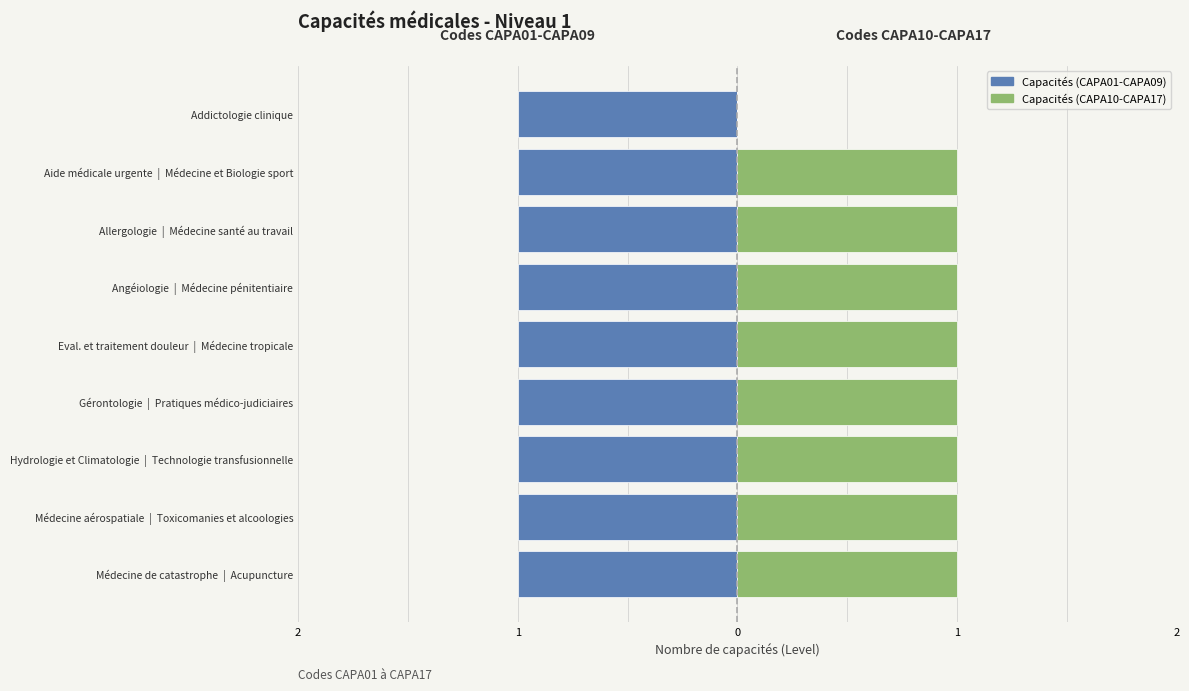

How many distinct data groups are displayed?

2